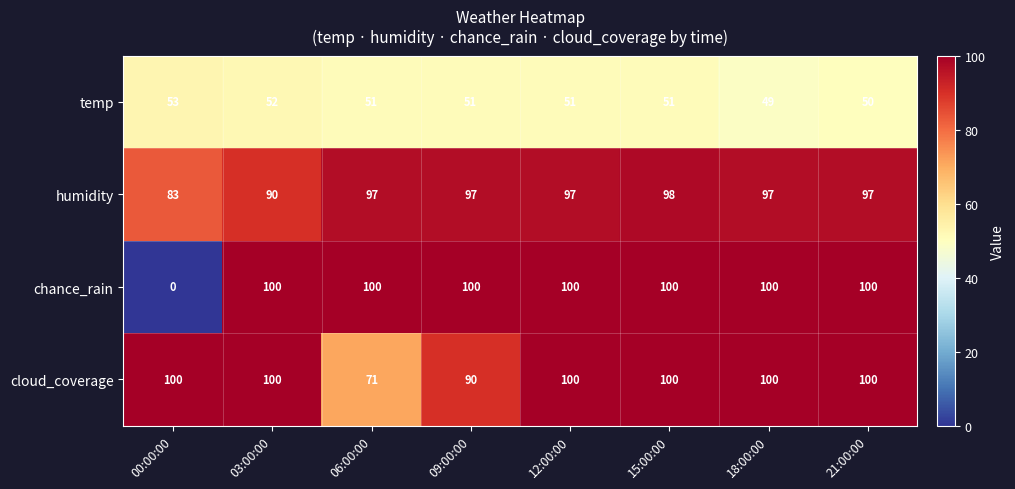

What is the difference between the maximum and second lowest values in the cloud_coverage series?

10